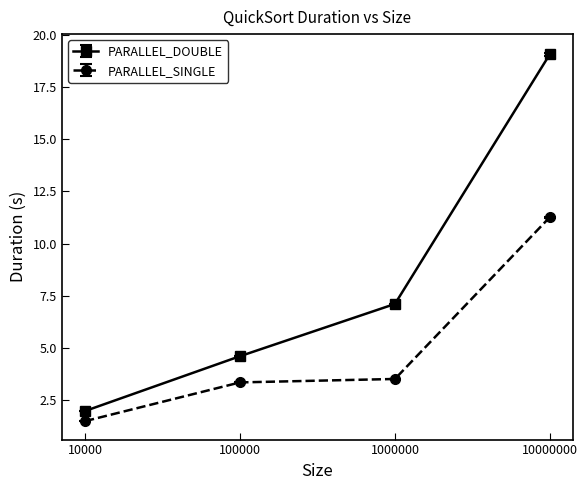

True or false: PARALLEL_SINGLE and PARALLEL_DOUBLE cross at least once.

False